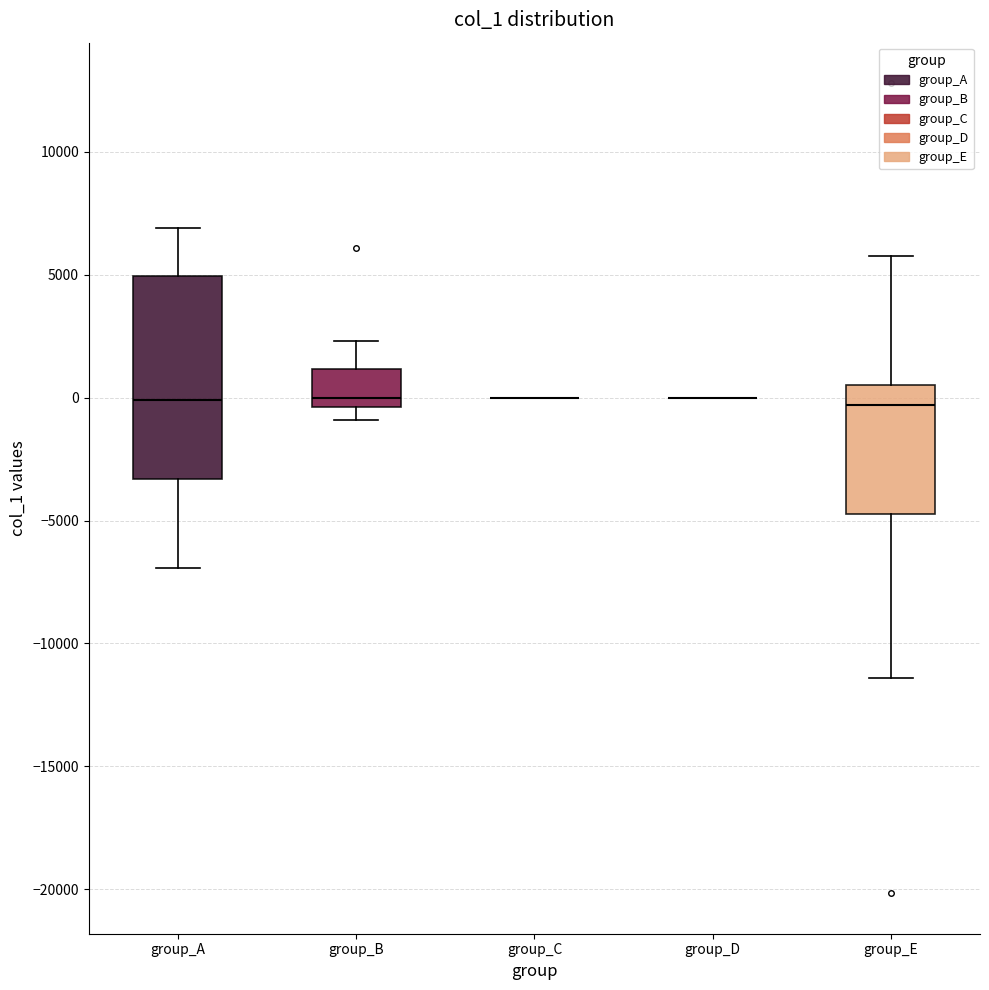

Reading left to right, transcribe this box plot: for each box, give where its median line is, the range the box spans, and where its two whiskers end, as read against the y-axis. The values are not printed on the chart, so give them approximately, as read against the axis.

group_A: median 0, box -3500 to 5000, whiskers -7000 to 7000
group_B: median 0, box -500 to 1000, whiskers -1000 to 2500
group_C: box collapsed to a line at 0, whiskers 0 to 0
group_D: box collapsed to a line at 0, whiskers 0 to 0
group_E: median -500, box -4500 to 500, whiskers -11500 to 5500